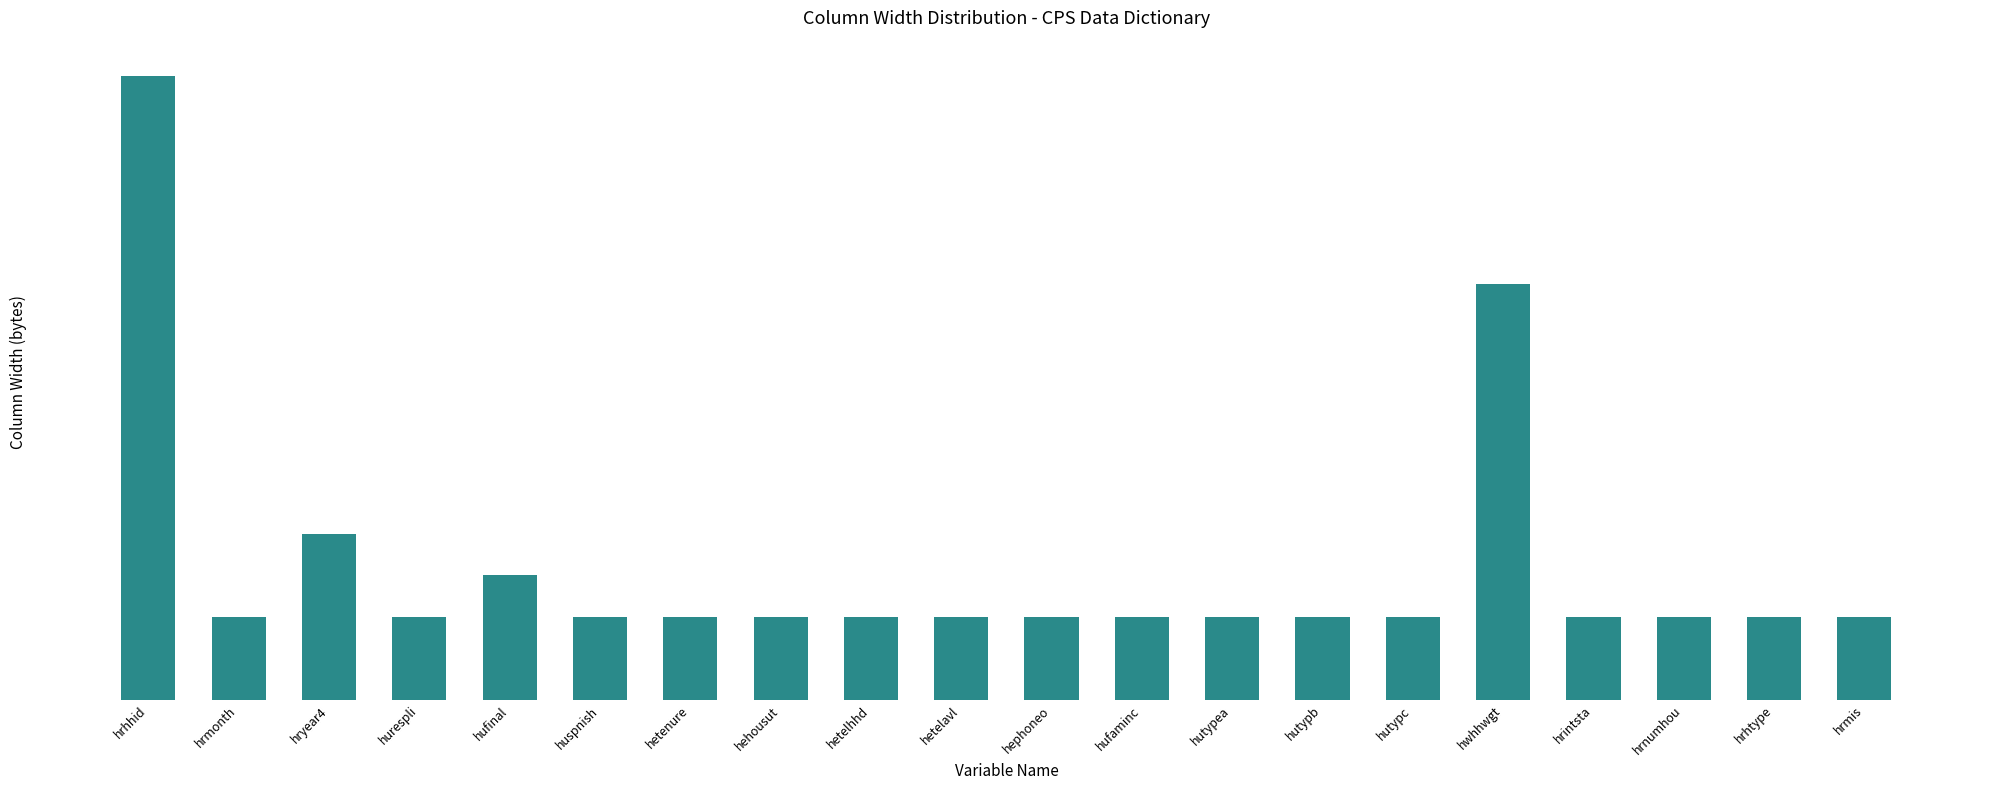

Reading left to right, what are all the values shown in this chart?

hrhhid=15	hrmonth=2	hryear4=4	hurespli=2	hufinal=3	huspnish=2	hetenure=2	hehousut=2	hetelhhd=2	hetelavl=2	hephoneo=2	hufaminc=2	hutypea=2	hutypb=2	hutypc=2	hwhhwgt=10	hrintsta=2	hrnumhou=2	hrhtype=2	hrmis=2